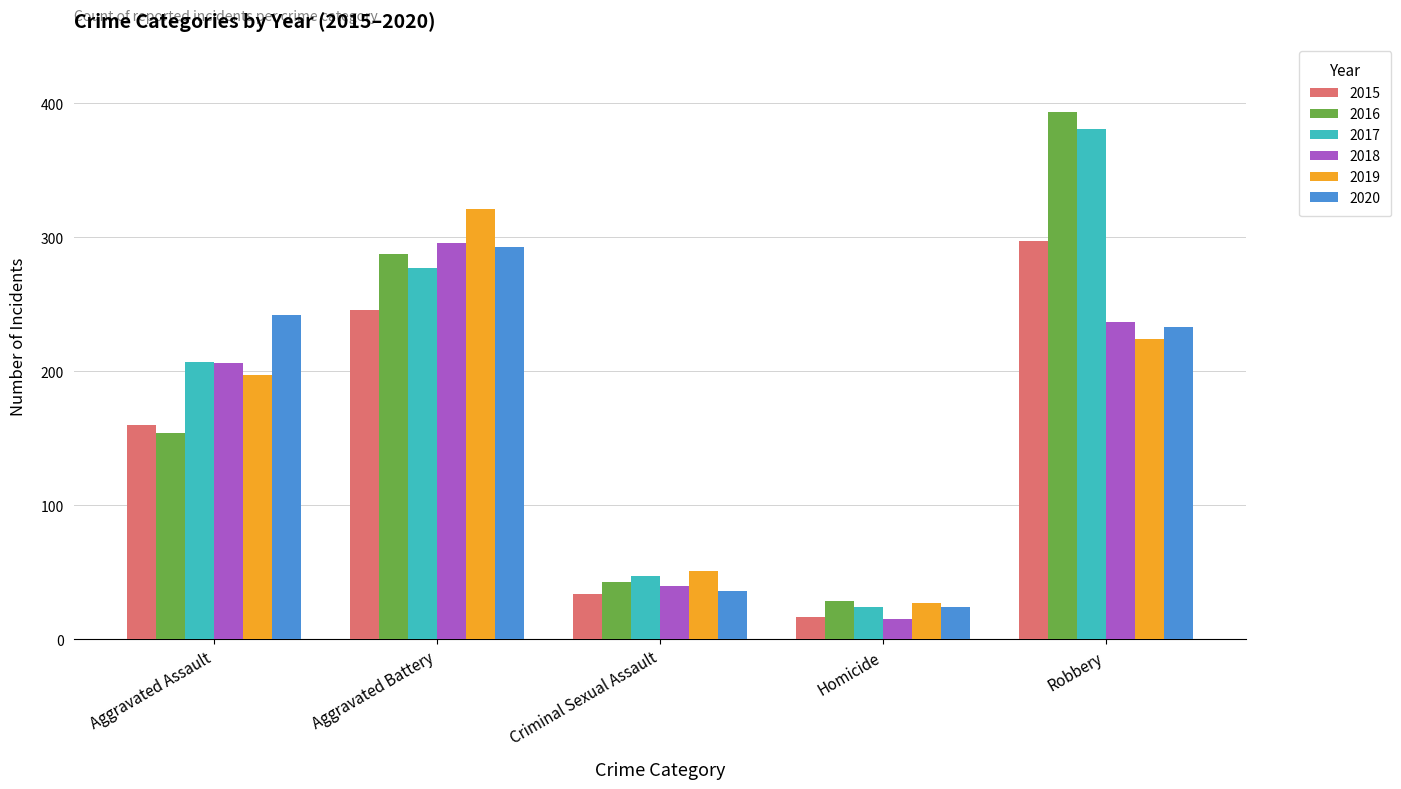

At how many categories does at least one series exceed 351?

1